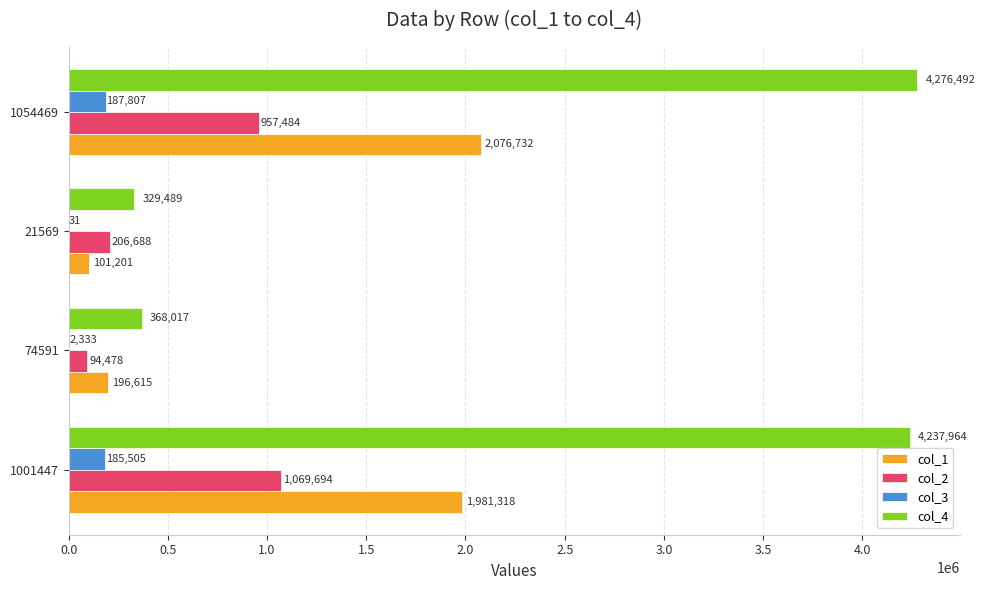

What is the sum of all col_2 values?

2328344